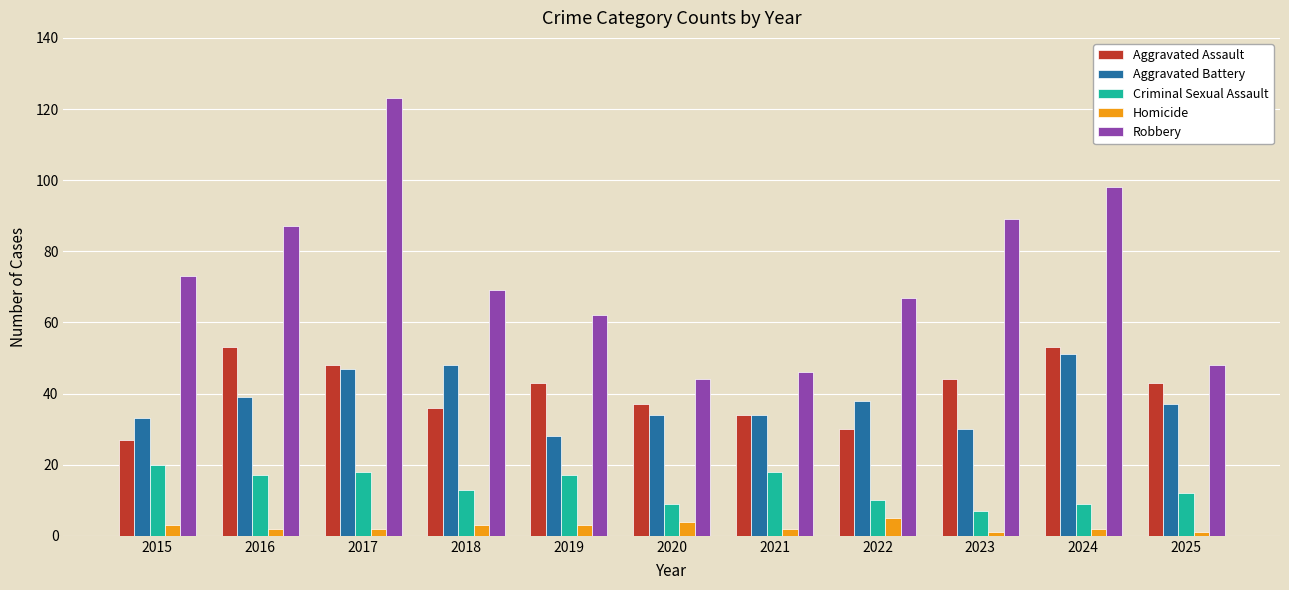

The Robbery series shows 107 at 2019. True or false?

False